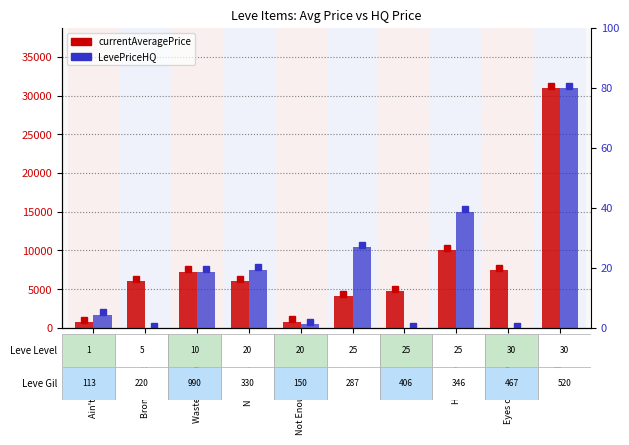

Rank the series by their maximum value, from highest to lowest.

currentAveragePrice, LevePriceHQ